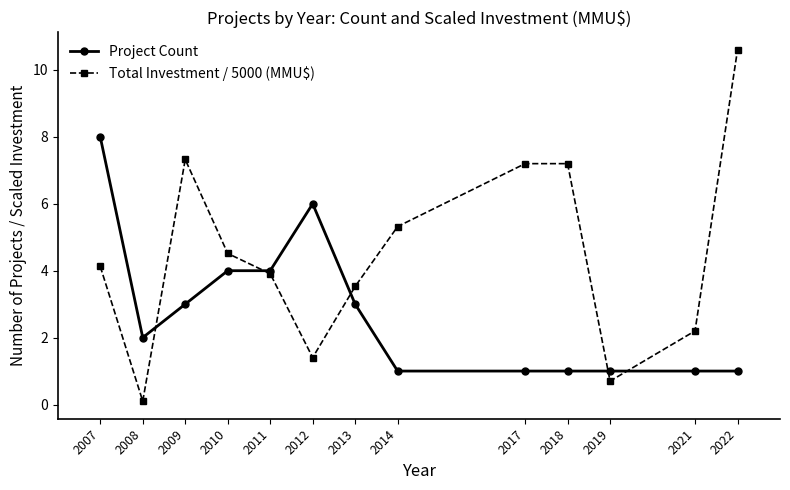

Does the chart have visible grid lines?

No